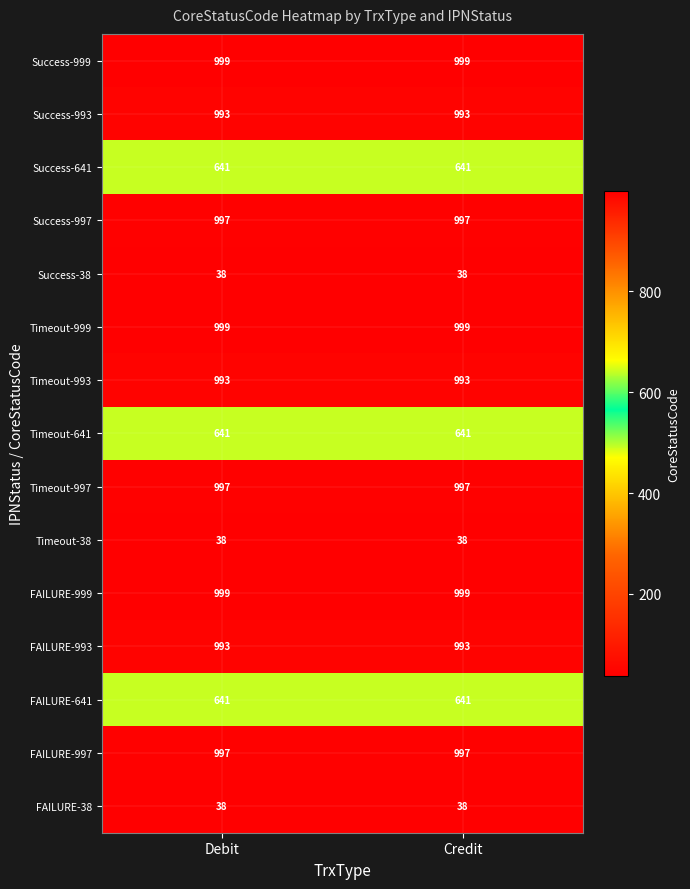

What is the minimum value shown in the chart?

38